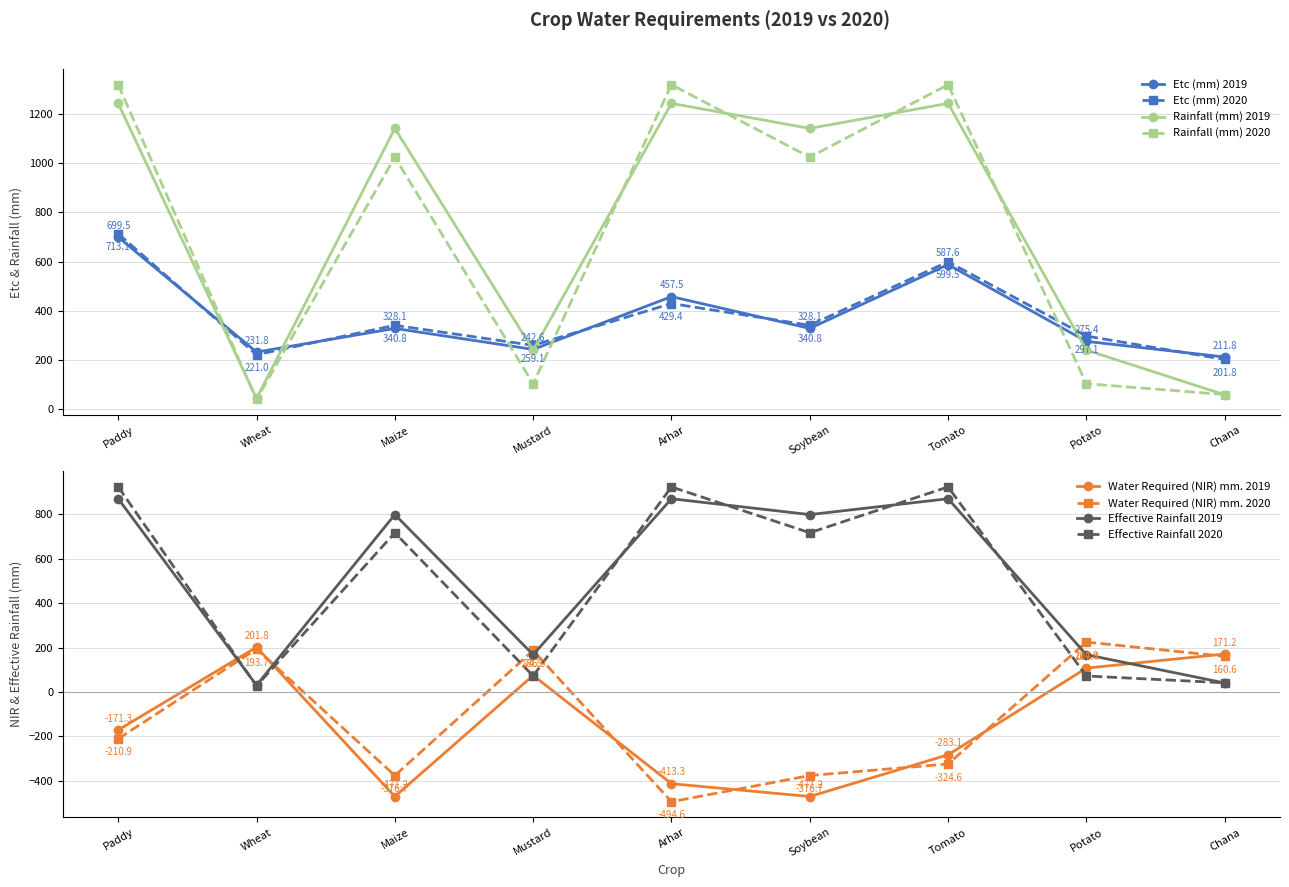

Is the value of Rainfall (mm) 2020 at Wheat greater than the value of Etc (mm) 2019 at Potato?

No